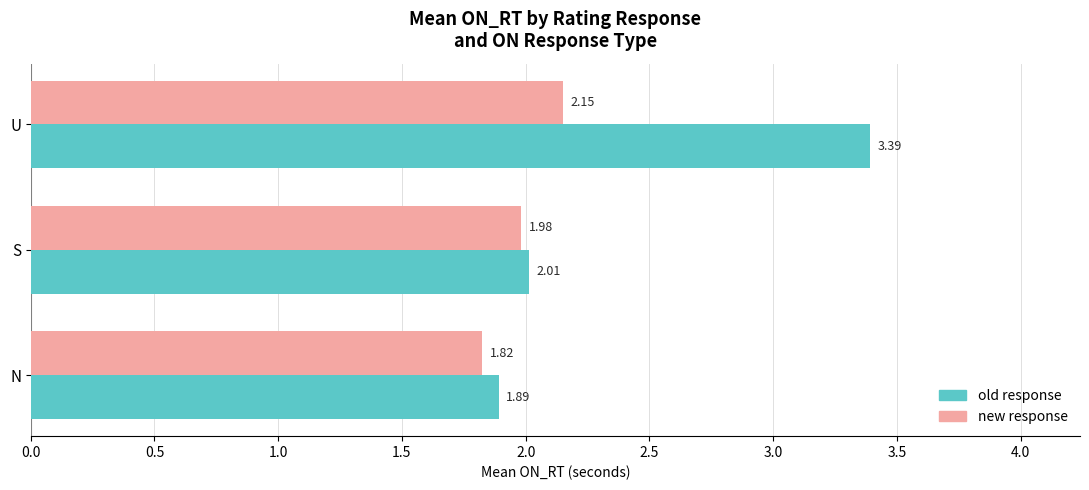

Which series has the largest range (max minus min)?

old response